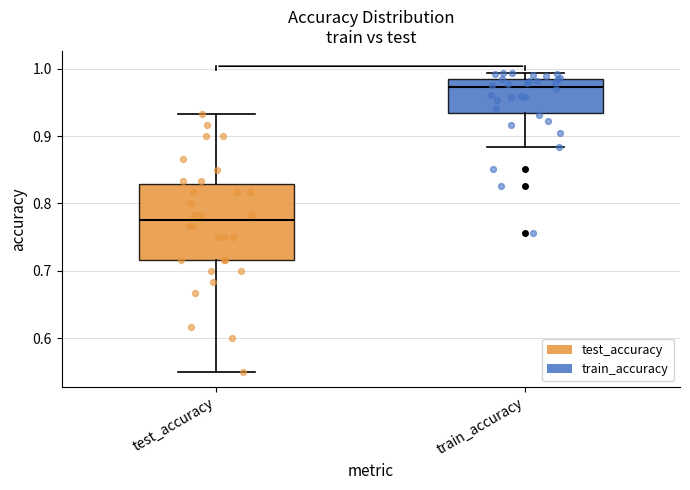

Reading left to right, read every box against the y-axis: the position of its median line, the range the box covers, and the ends of its whiskers. The values are not printed on the chart, so give them approximately, as read against the axis.

test_accuracy: median 0.78, box 0.72 to 0.83, whiskers 0.55 to 0.93
train_accuracy: median 0.97, box 0.93 to 0.99, whiskers 0.88 to 0.99 (just above the box's upper edge)